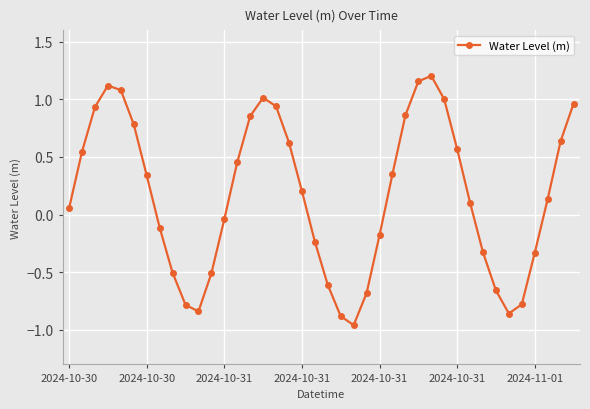

What is the difference between the maximum and minimum values?

2.2